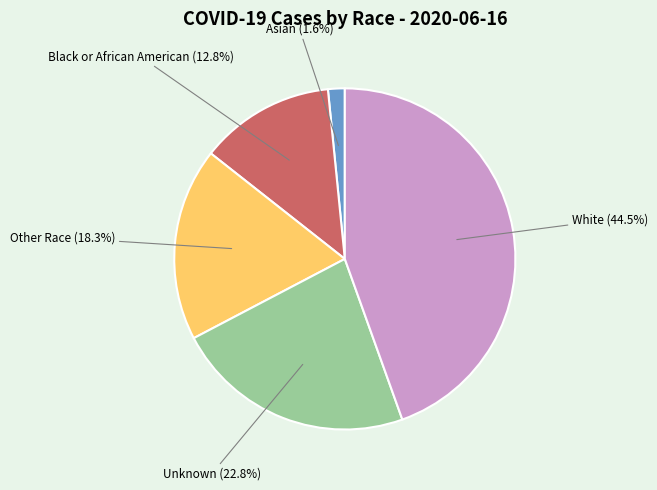

How many slices are in this pie chart?

5